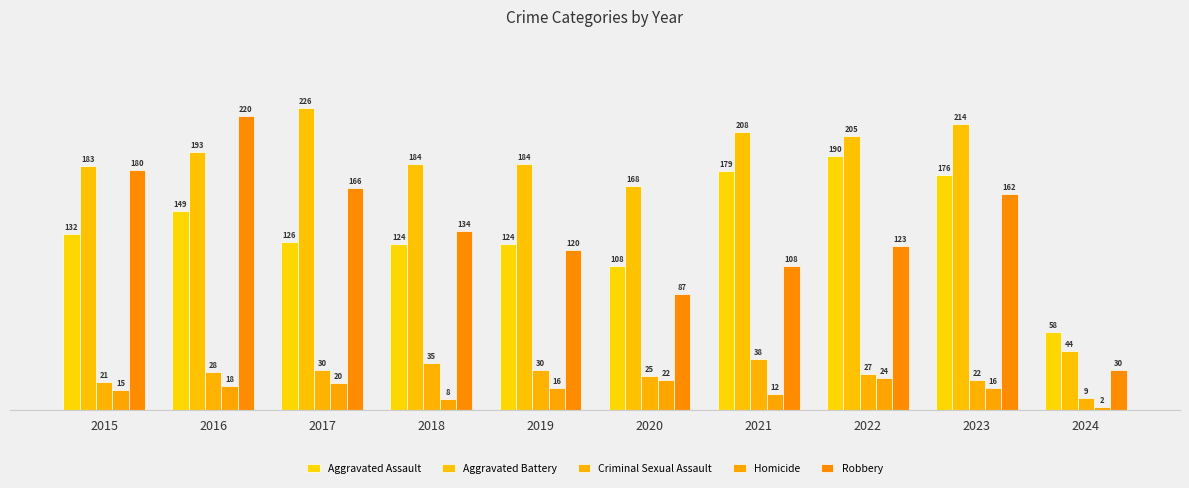

Which category has the lowest value across all series?

2024